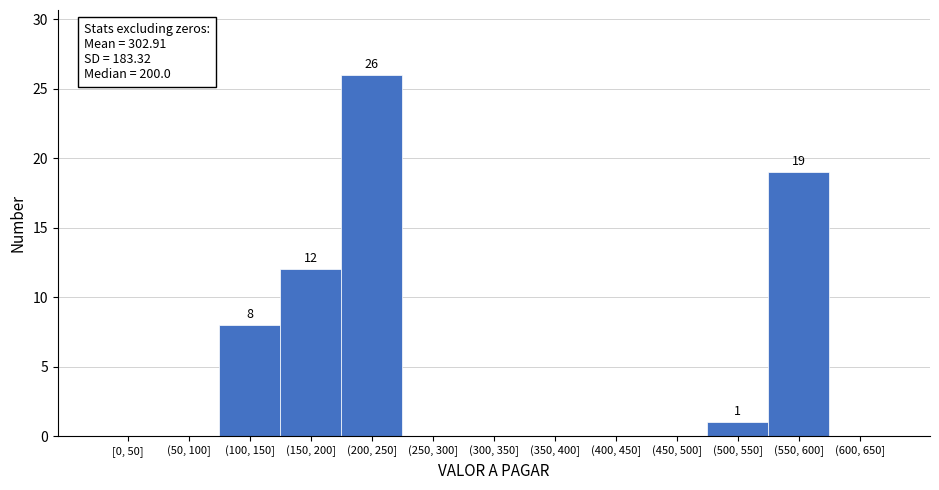

Reading left to right, list all the values displayed in this chart.

[0, 50]=0	(50, 100]=0	(100, 150]=8	(150, 200]=12	(200, 250]=26	(250, 300]=0	(300, 350]=0	(350, 400]=0	(400, 450]=0	(450, 500]=0	(500, 550]=1	(550, 600]=19	(600, 650]=0